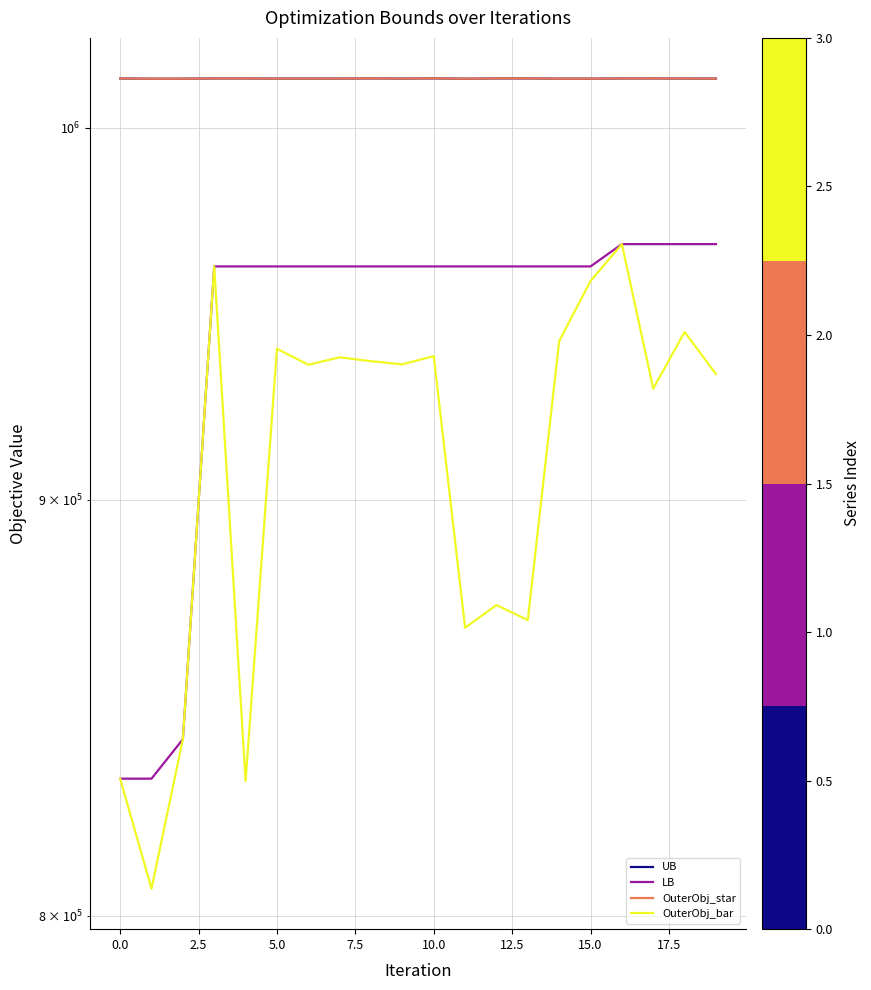

True or false: UB has a value of 1014090 at 12.

True